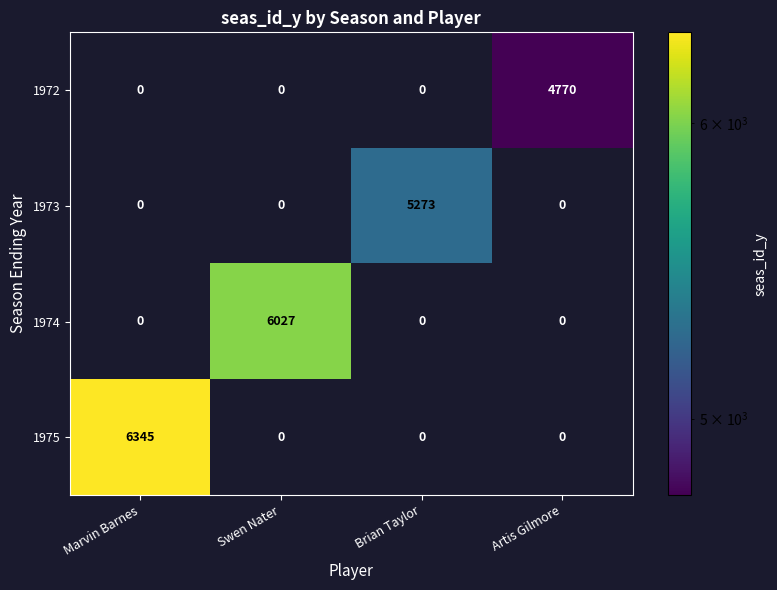

How many 1973 values are between 0 and 5273?

4